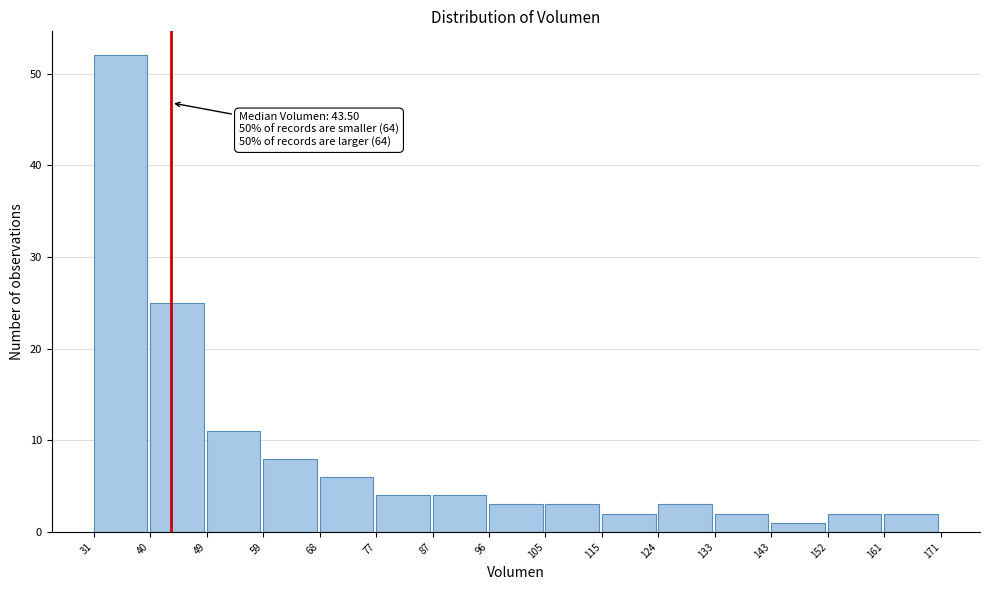

Which range on the x-axis has the tallest bar?

31 to 40